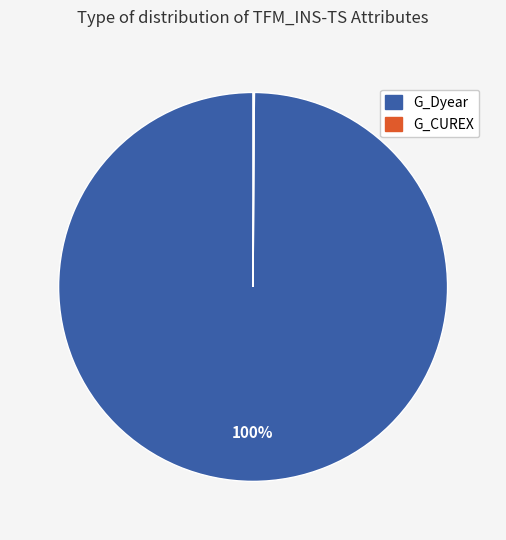

Is there a majority slice in this chart?

Yes